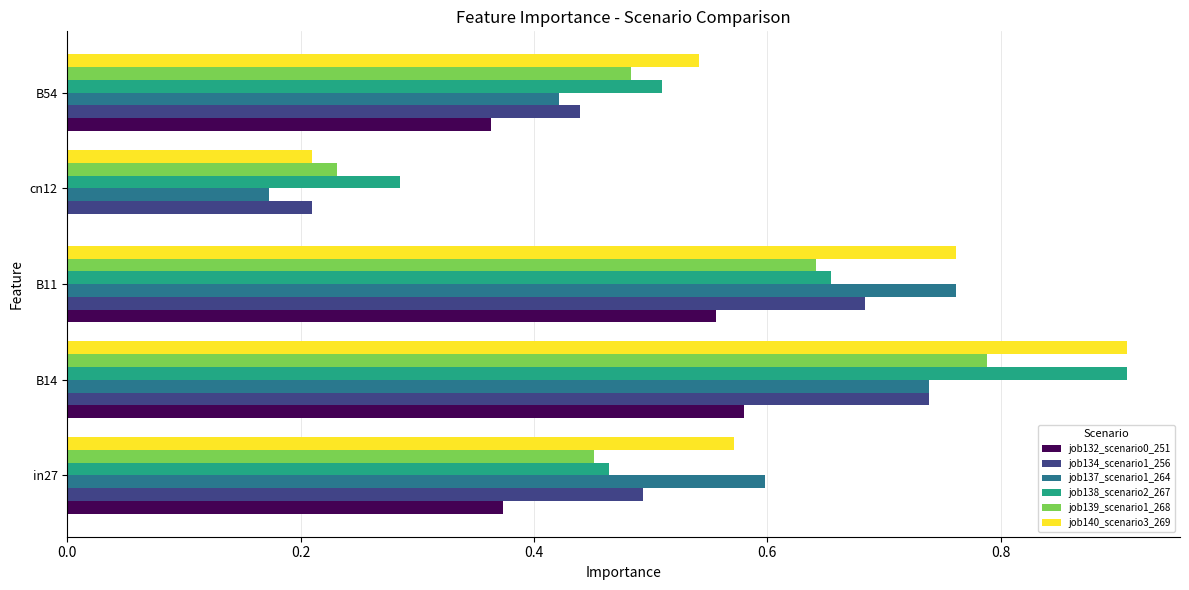

What is the sum of all job140_scenario3_269 values?

3.0